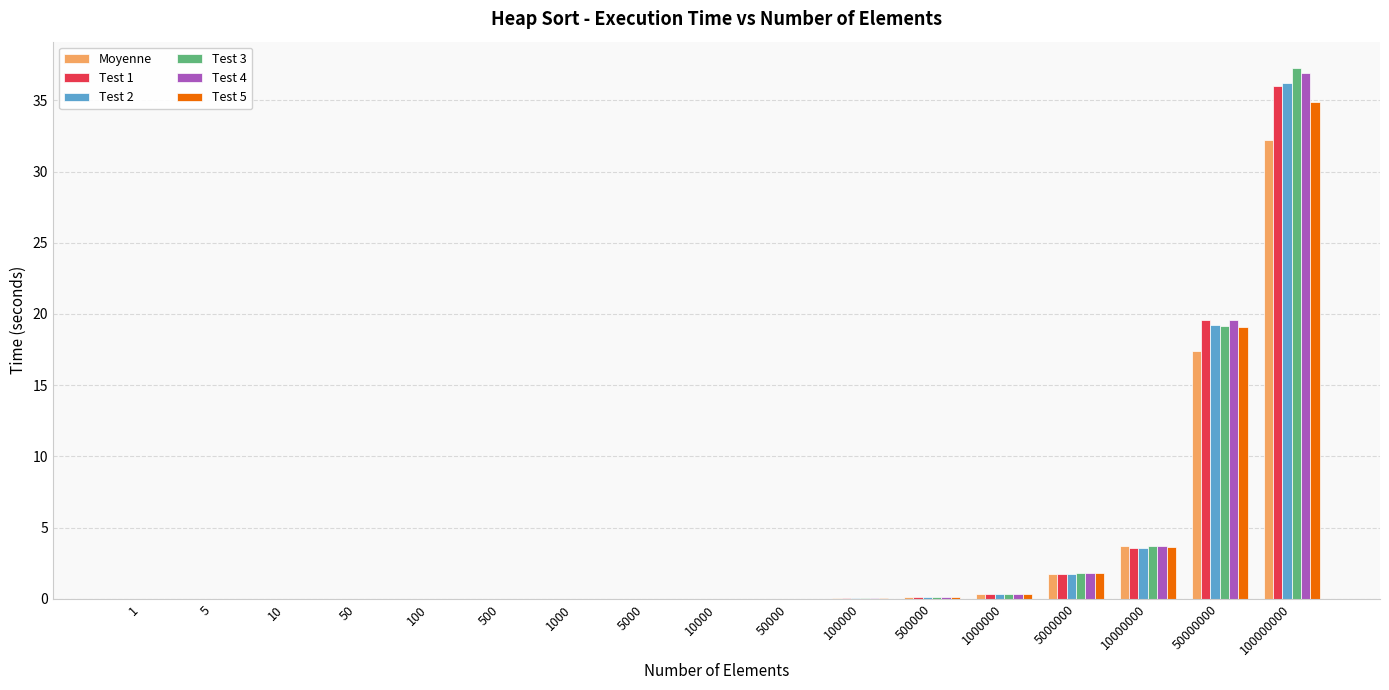

Which category has the highest value across all series?

100000000